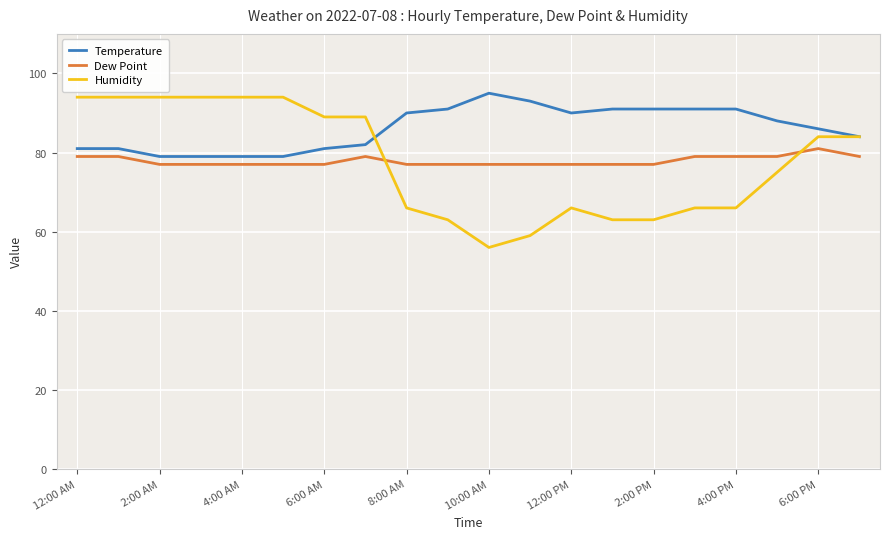

What is the minimum value shown in the chart?

56